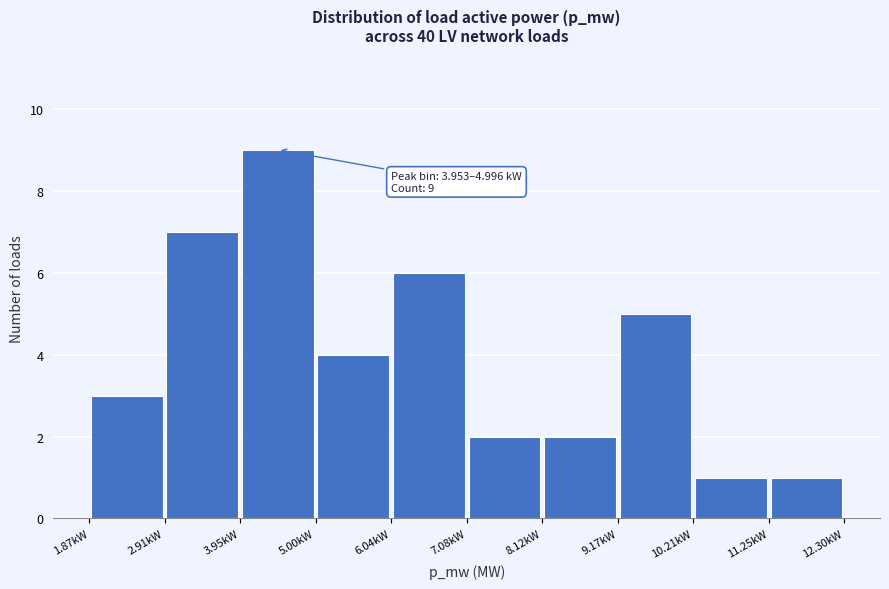

Which range on the x-axis has the tallest bar?

4.0 to 5.0